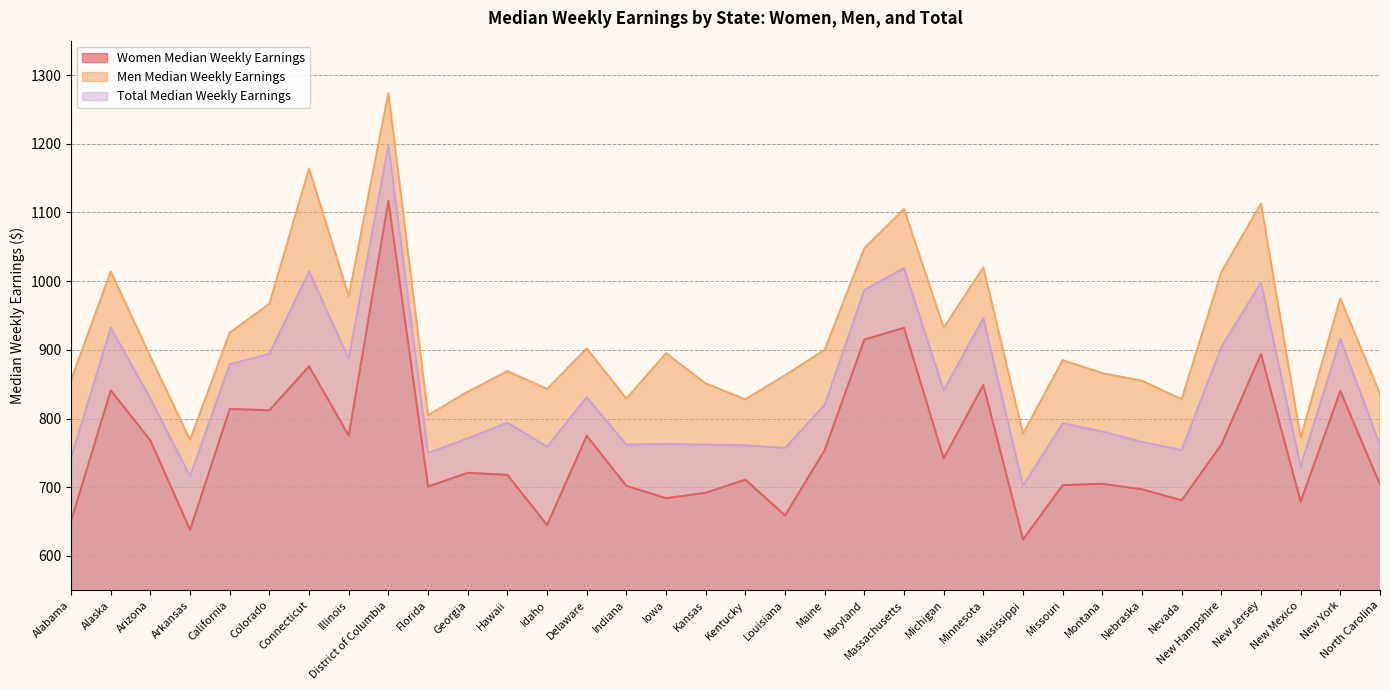

Which series has the largest total across all categories?

Men Median Weekly Earnings